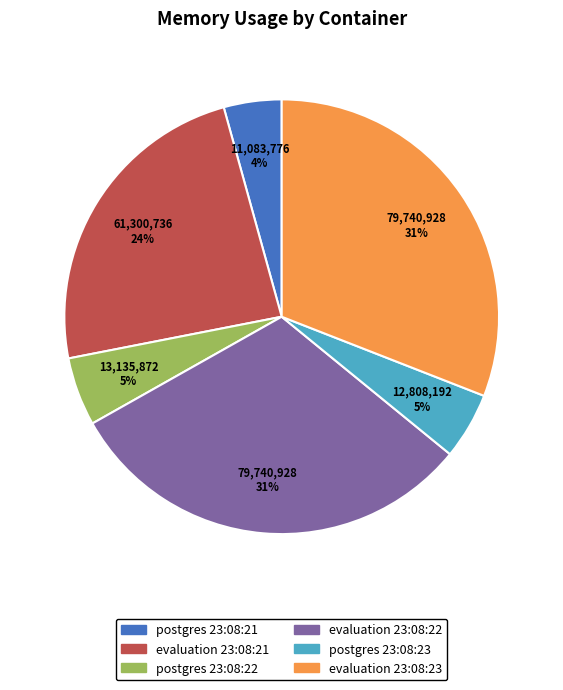

To the nearest percent, what is the combined percentage of evaluation 23:08:22 and postgres 23:08:22?

36%